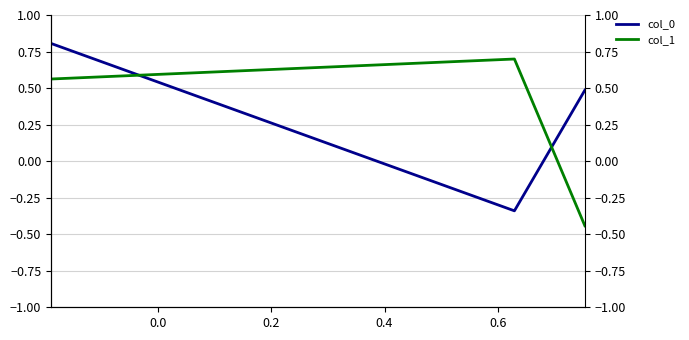

List the series in order of their peak value, lowest first.

col_1, col_0